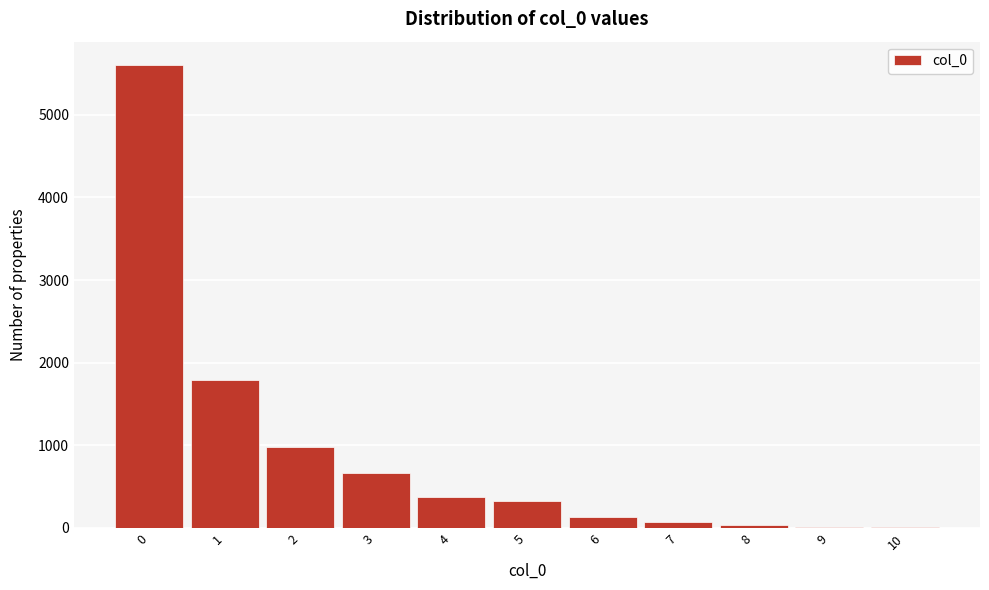

Reading left to right, list every bar in this chart as the range it spans on the x-axis followed by its height. The values are not printed on the chart, so give them approximately, as read against the axis.

-0.5 to 0.5: 5600
0.5 to 1.5: 1800
1.5 to 2.5: 1000
2.5 to 3.5: 700
3.5 to 4.5: 400
4.5 to 5.5: 300
5.5 to 6.5: 100
6.5 to 7.5: under 100
7.5 to 8.5: under 100
8.5 to 9.5: under 100
9.5 to 10.5: under 100